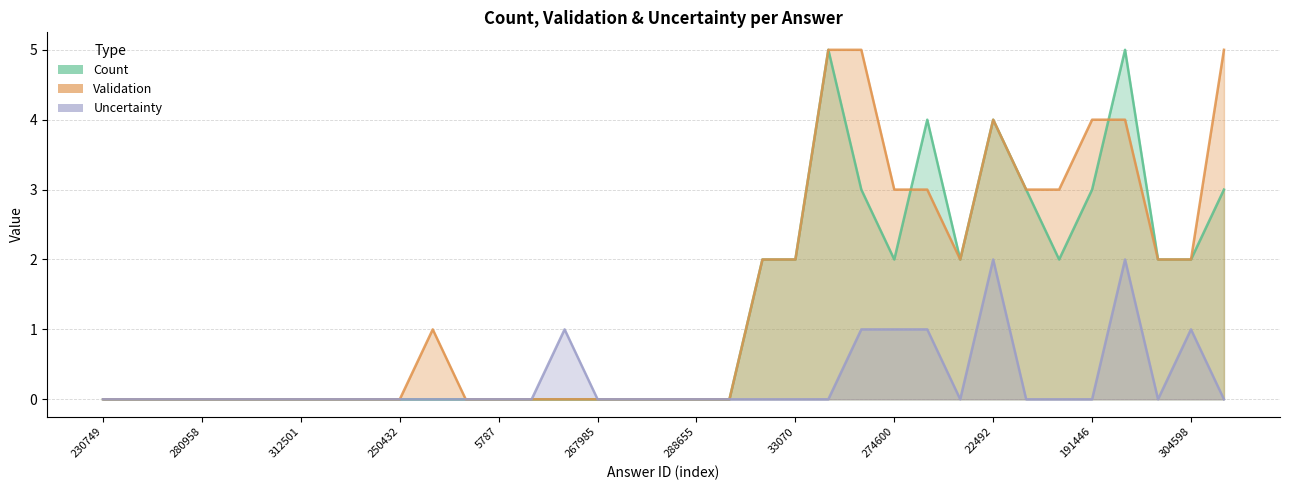

The uncertainty series shows 1 at 21661. True or false?

False